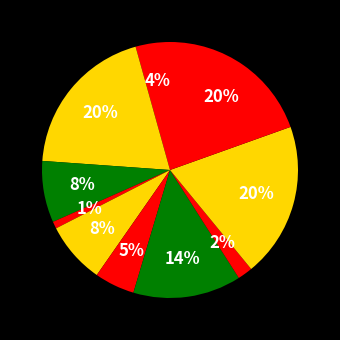

How many slices are in this pie chart?

10